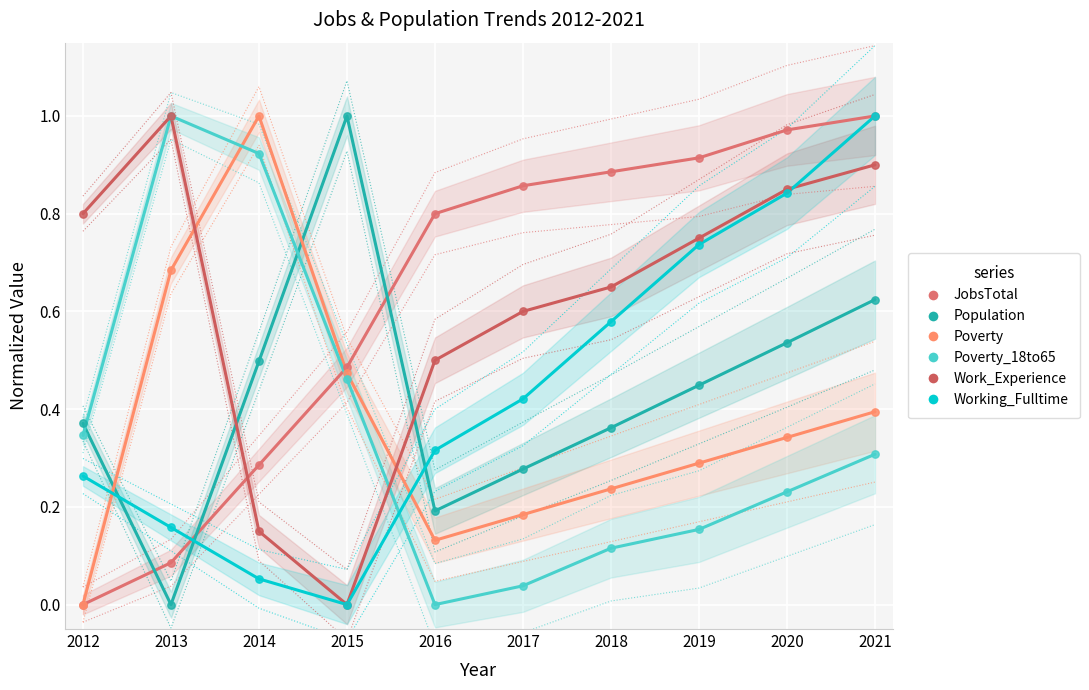

Which series contains the lowest Y value?

JobsTotal